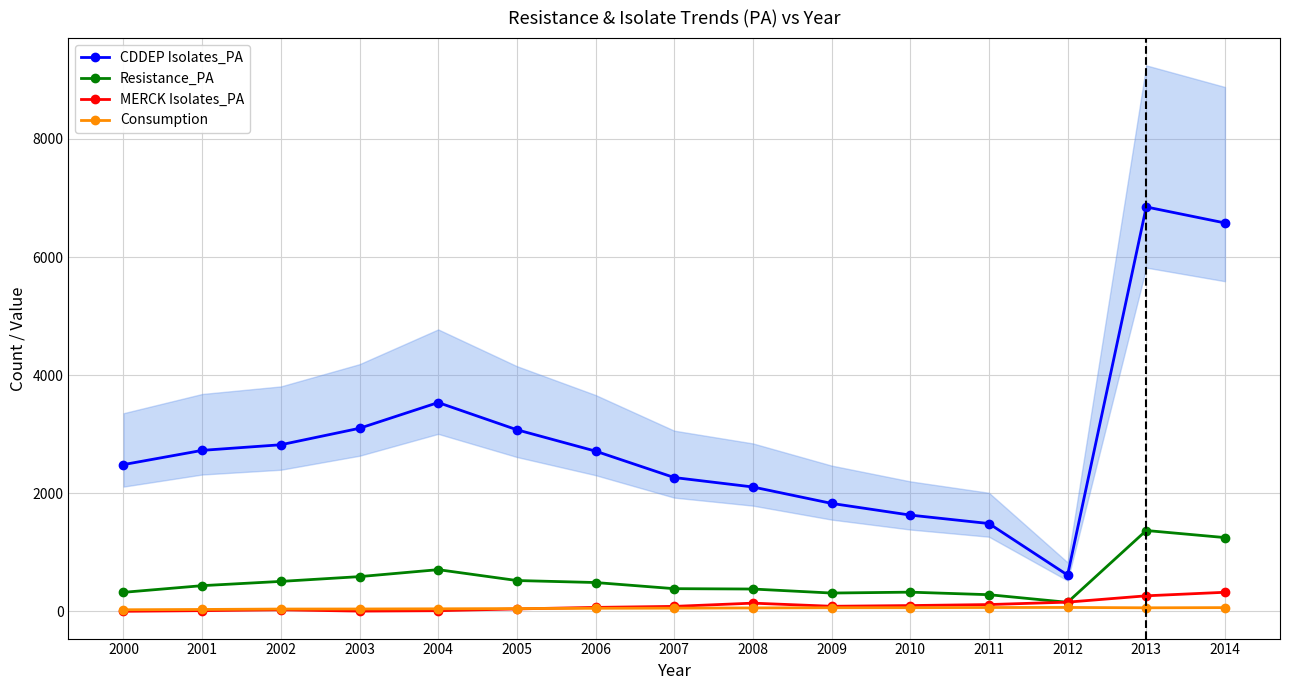

How many data points in CDDEP Isolates_PA are less than 2714?

7